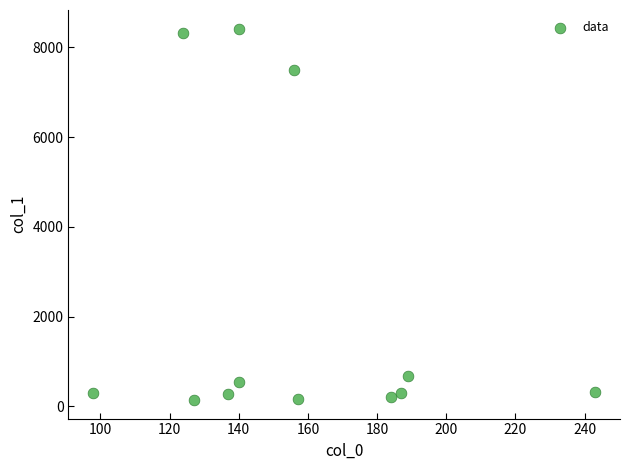

What Y value in the scatter plot is closest to 4280?

7493.2